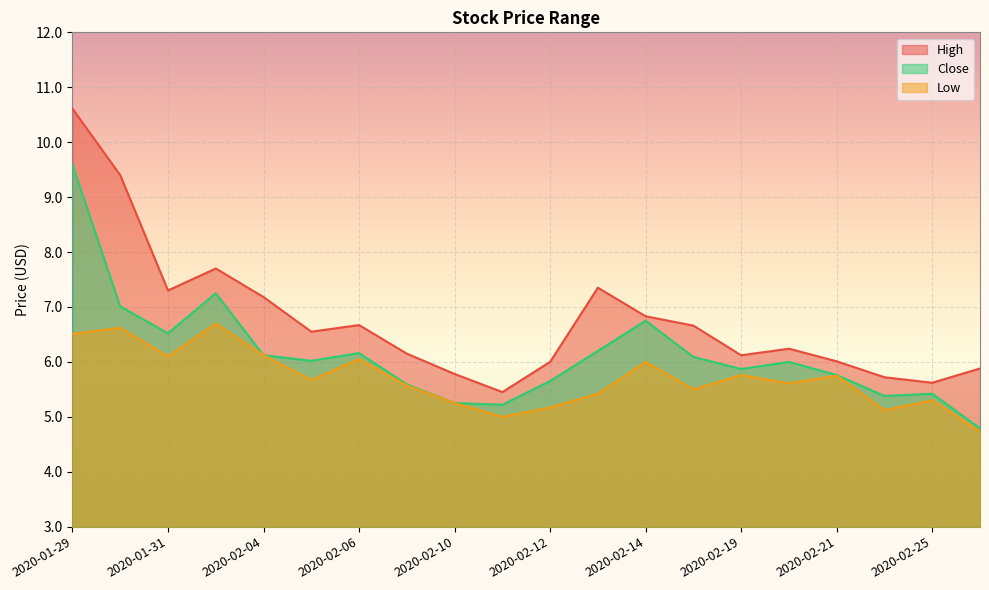

The Low series shows 2.2 at 2020-02-13. True or false?

False